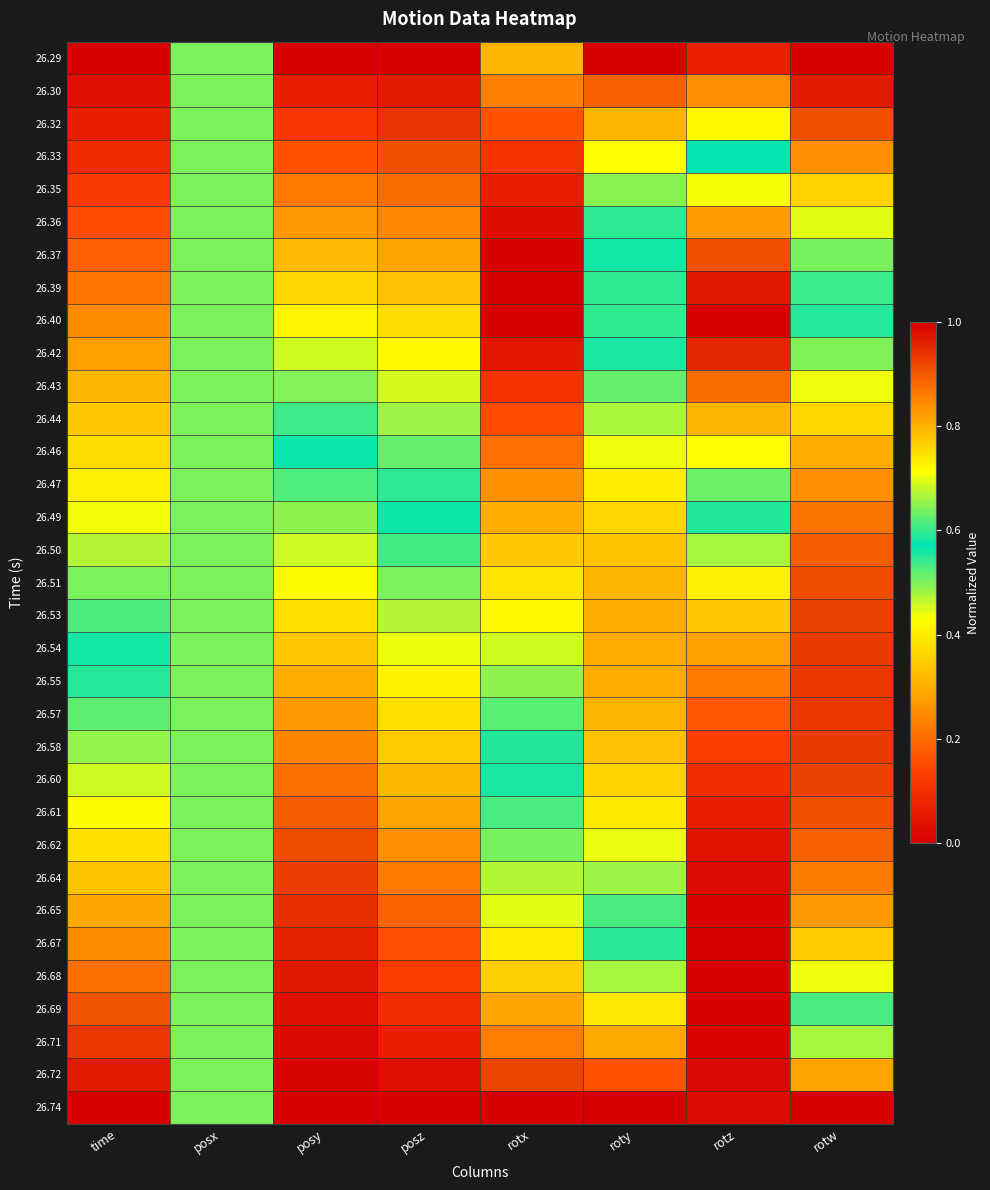

How many categories are shown in the chart?

8